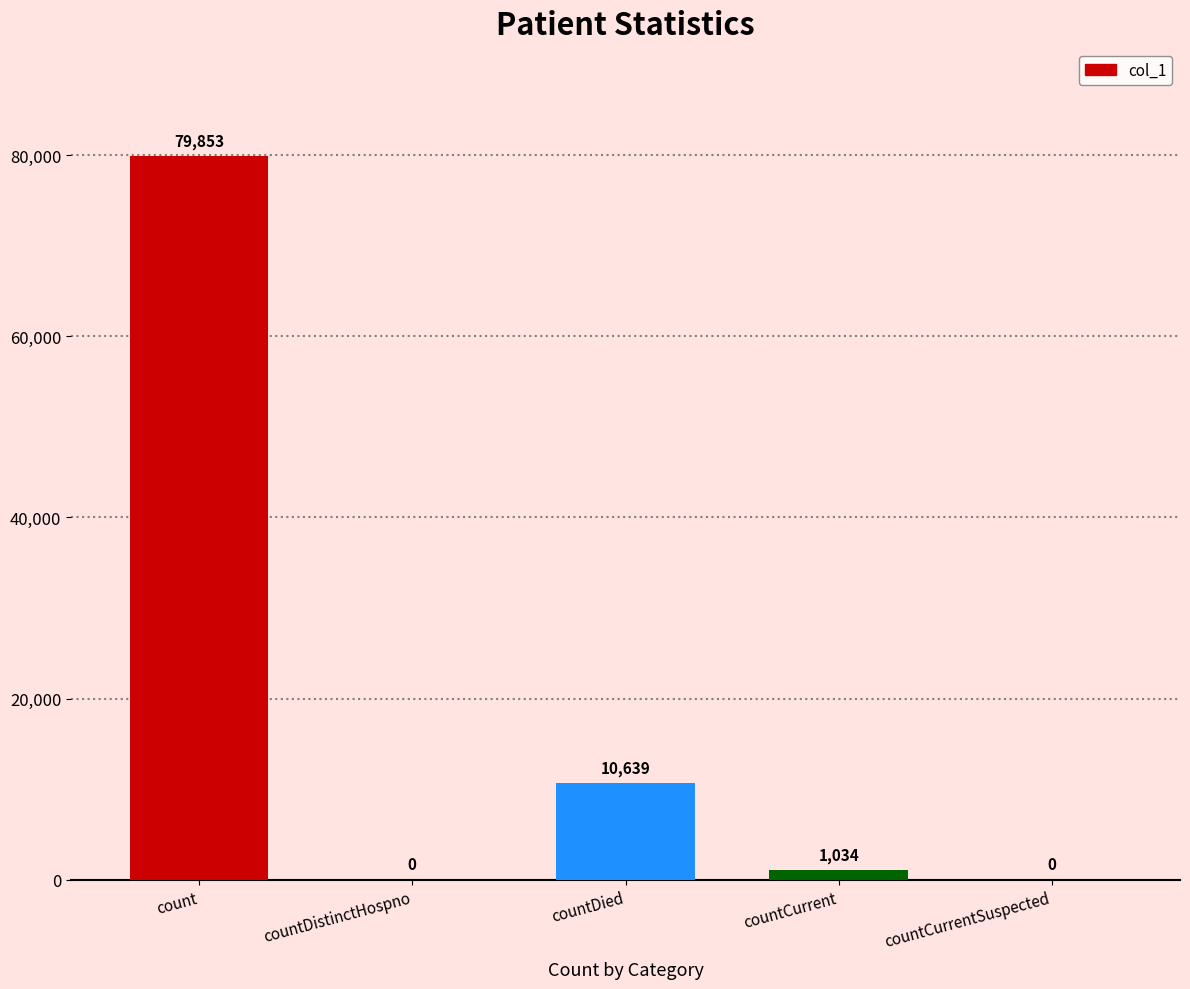

At which category does the chart reach its peak across all series?

count